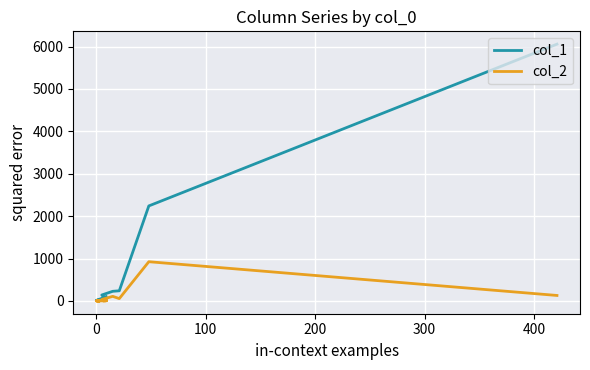

List the series in order of their peak value, highest first.

col_1, col_2